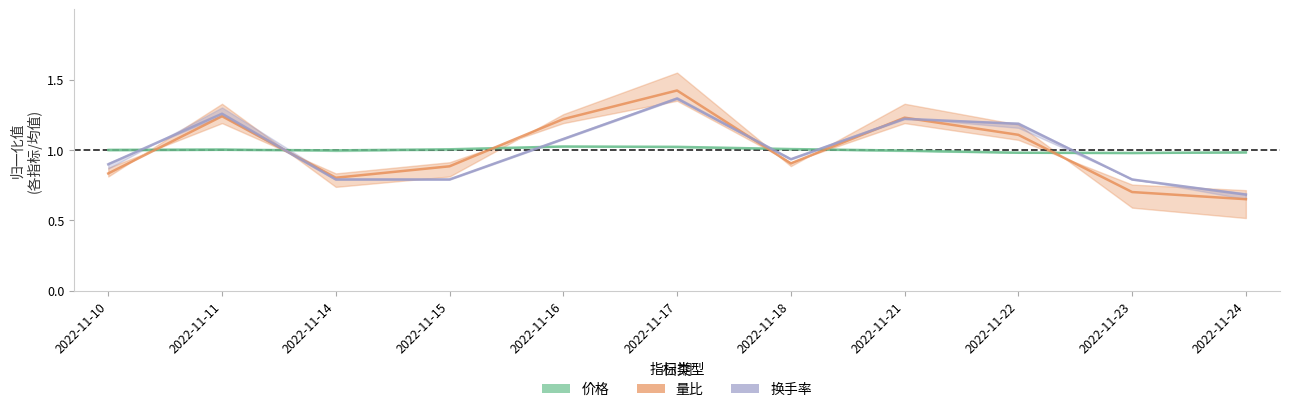

Reading left to right, transcribe all the data shown in this chart.

价格: 2022-11-10=1.0	2022-11-11=1.0	2022-11-14=1.0	2022-11-15=1.0	2022-11-16=1.0	2022-11-17=1.0	2022-11-18=1.0	2022-11-21=1.0	2022-11-22=1.0	2022-11-23=1.0	2022-11-24=1.0
量比: 2022-11-10=0.8	2022-11-11=1.2	2022-11-14=0.8	2022-11-15=0.9	2022-11-16=1.2	2022-11-17=1.4	2022-11-18=0.9	2022-11-21=1.2	2022-11-22=1.1	2022-11-23=0.7	2022-11-24=0.7
换手率: 2022-11-10=0.9	2022-11-11=1.3	2022-11-14=0.8	2022-11-15=0.8	2022-11-16=1.1	2022-11-17=1.4	2022-11-18=0.9	2022-11-21=1.2	2022-11-22=1.2	2022-11-23=0.8	2022-11-24=0.7